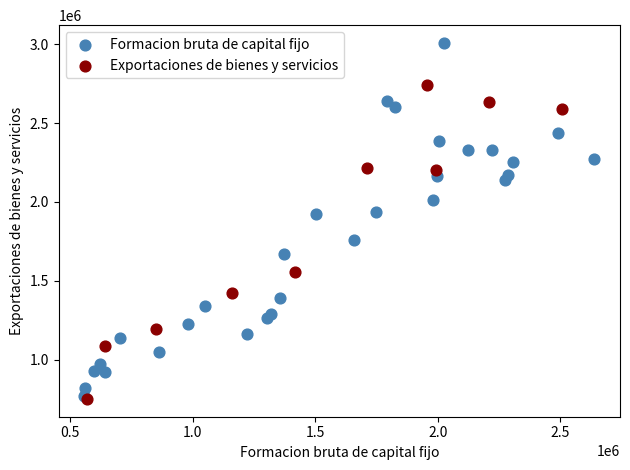

Which series has the widest spread of Y values?

Formacion bruta de capital fijo